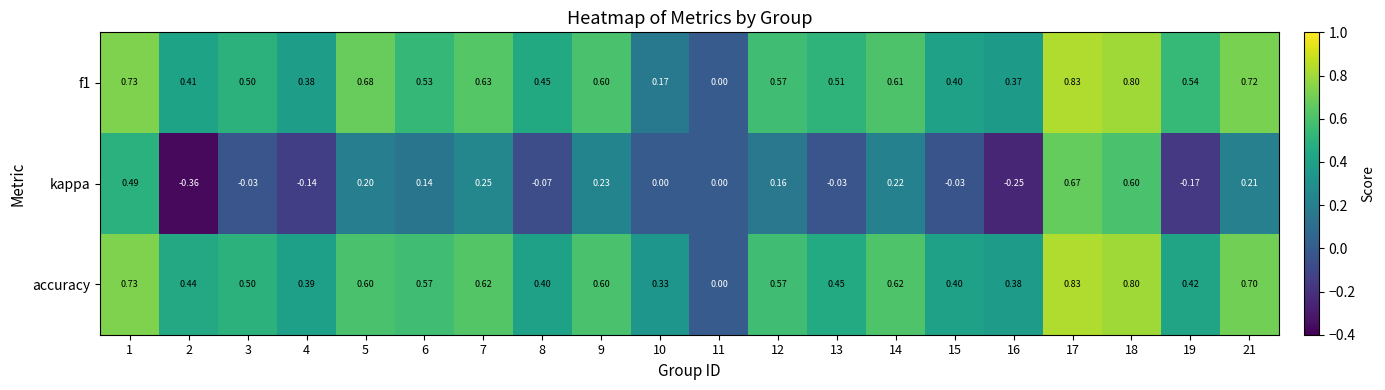

What is the total value across all series at 1?

1.9